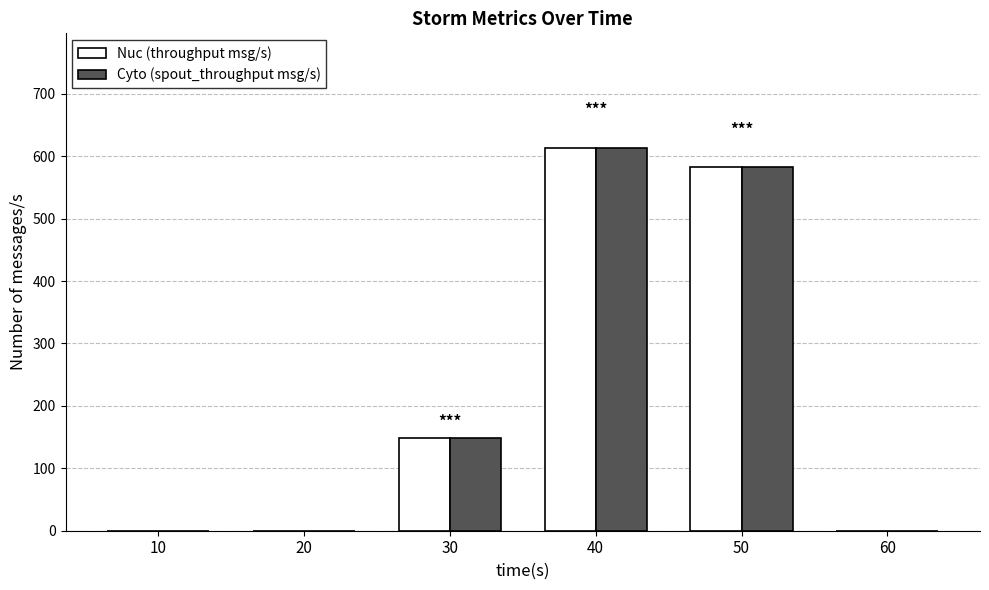

At which category is the sum across all series the highest?

40